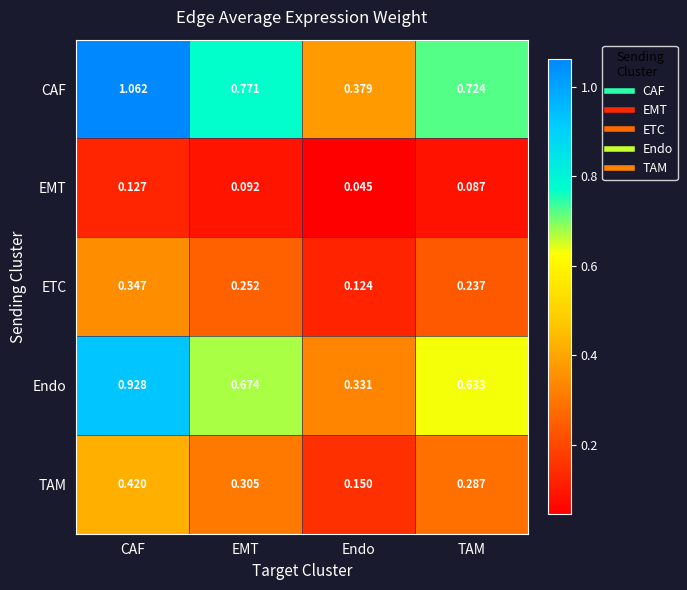

At which category does the chart reach its peak across all series?

CAF